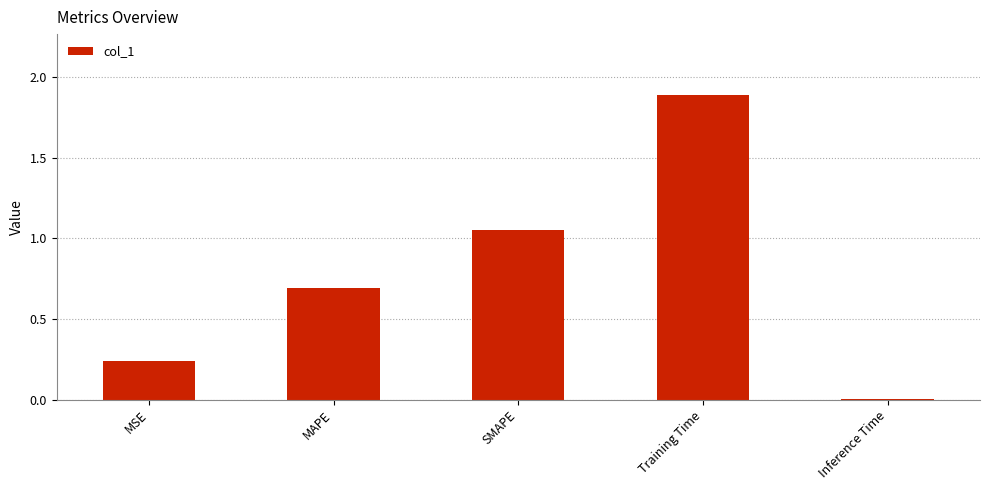

What is the greatest value displayed?

1.9